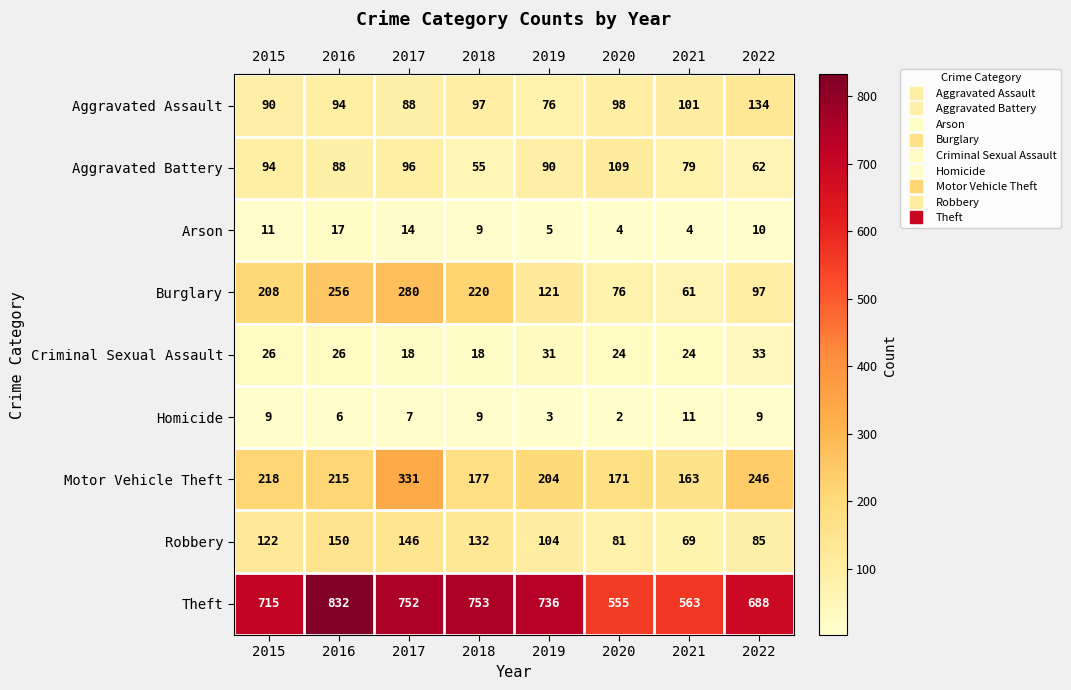

What is the sum of all Theft values?

5594